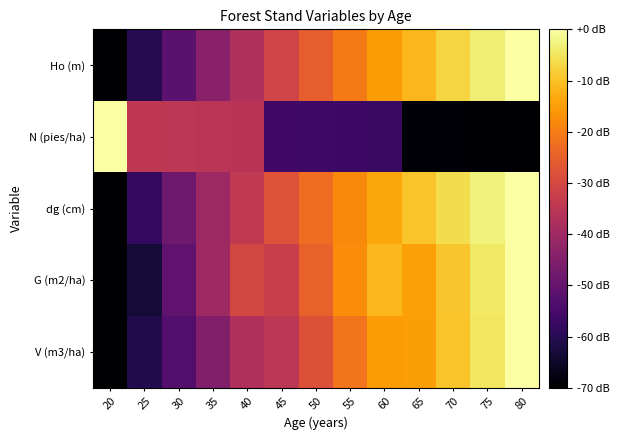

Which series has the largest total across all categories?

dg (cm)